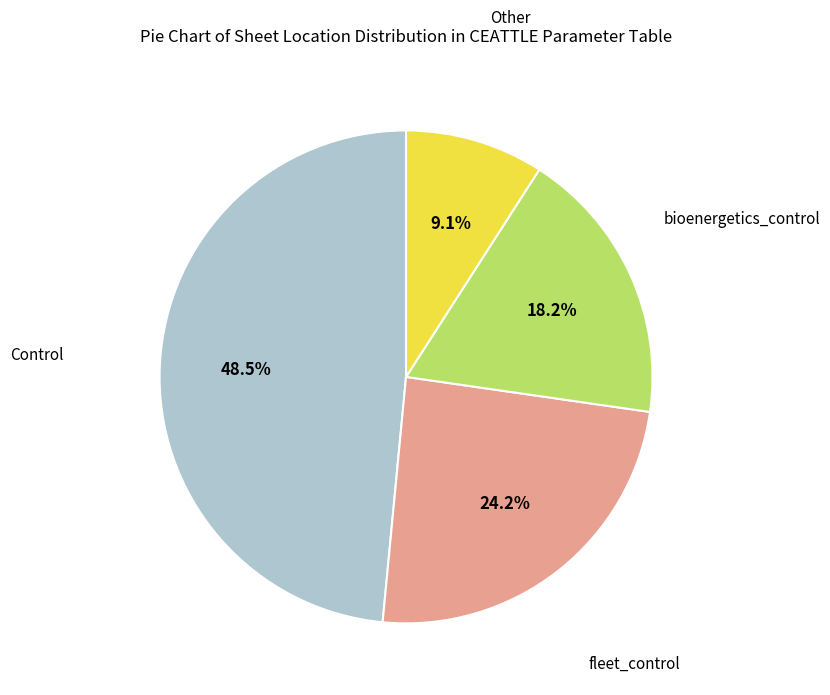

Is there a majority slice in this chart?

No